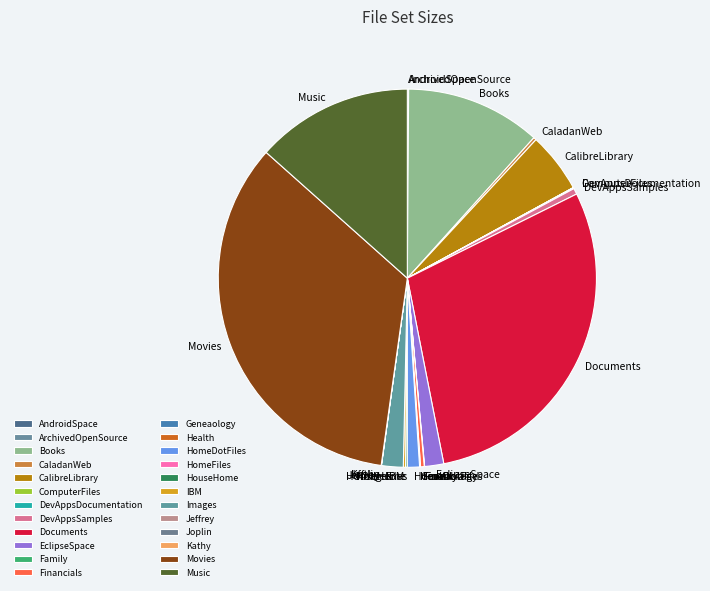

Is it true that Documents is 29% of the pie?

True